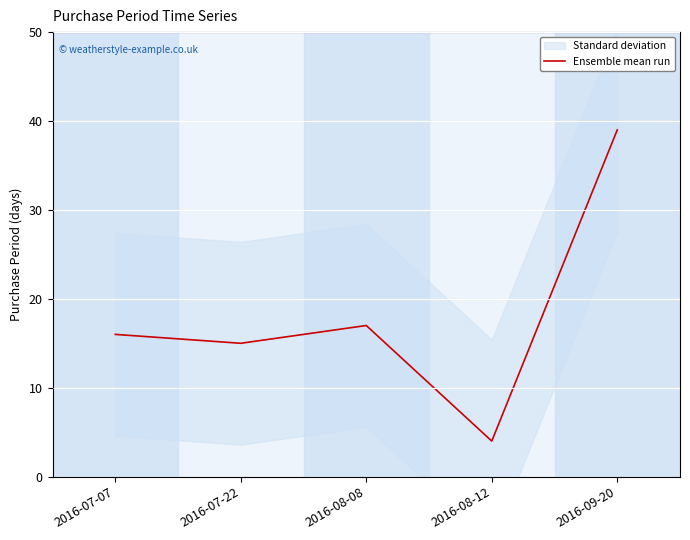

Reading left to right, extract all data points from this chart.

2016-07-07=16	2016-07-22=15	2016-08-08=17	2016-08-12=4	2016-09-20=39